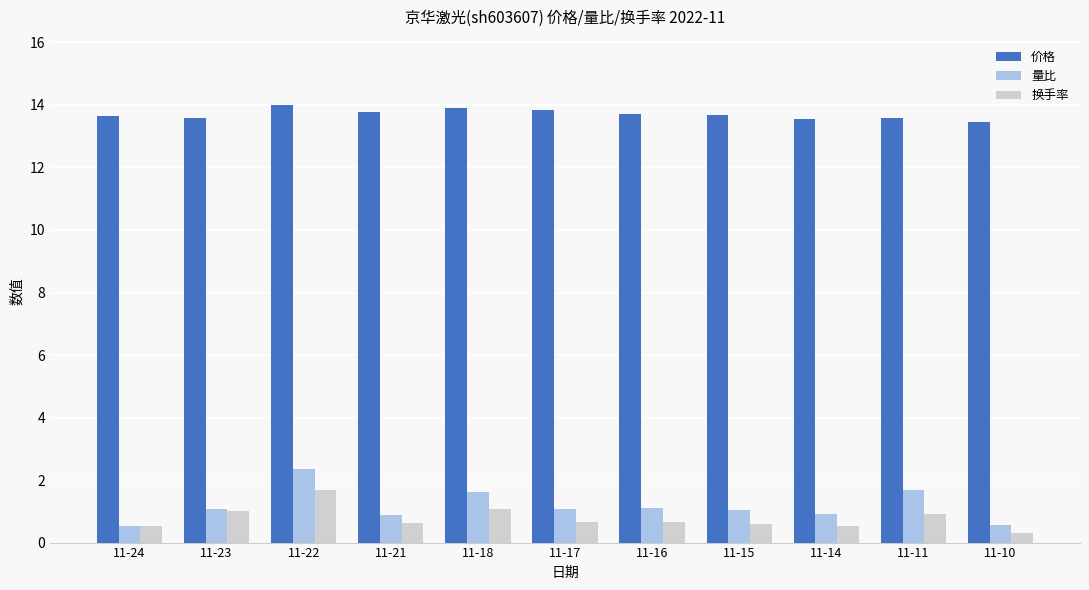

What is the spread (max minus min) of values at 11-11?

12.7